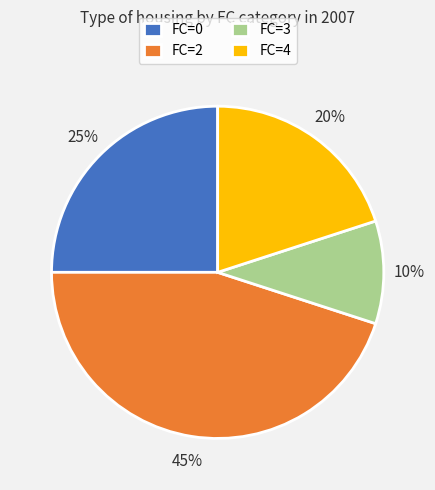

Is there any slice that represents more than half of the pie?

No